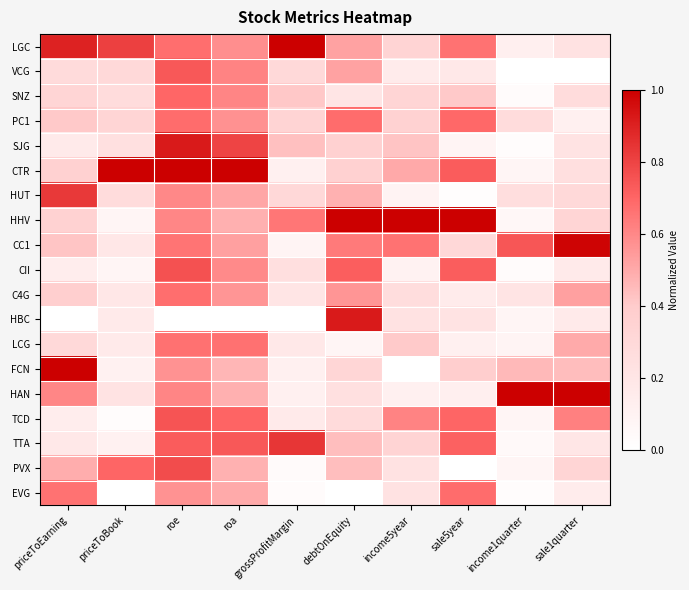

Reading right to left, transcribe all the data shown in this chart.

LGC: sale1quarter=0.2	income1quarter=0.1	sale5year=0.7	income5year=0.3	debtOnEquity=0.5	grossProfitMargin=1.0	roa=0.6	roe=0.7	priceToBook=0.8	priceToEarning=0.9
VCG: sale1quarter=0.0	income1quarter=0.0	sale5year=0.2	income5year=0.2	debtOnEquity=0.5	grossProfitMargin=0.3	roa=0.6	roe=0.7	priceToBook=0.3	priceToEarning=0.3
SNZ: sale1quarter=0.3	income1quarter=0.0	sale5year=0.4	income5year=0.3	debtOnEquity=0.2	grossProfitMargin=0.4	roa=0.6	roe=0.7	priceToBook=0.3	priceToEarning=0.3
PC1: sale1quarter=0.1	income1quarter=0.3	sale5year=0.7	income5year=0.3	debtOnEquity=0.7	grossProfitMargin=0.3	roa=0.6	roe=0.7	priceToBook=0.3	priceToEarning=0.4
SJG: sale1quarter=0.2	income1quarter=0.0	sale5year=0.1	income5year=0.4	debtOnEquity=0.4	grossProfitMargin=0.4	roa=0.8	roe=0.9	priceToBook=0.2	priceToEarning=0.2
CTR: sale1quarter=0.2	income1quarter=0.1	sale5year=0.7	income5year=0.5	debtOnEquity=0.4	grossProfitMargin=0.1	roa=1.0	roe=1.0	priceToBook=1.0	priceToEarning=0.4
HUT: sale1quarter=0.3	income1quarter=0.3	sale5year=0.0	income5year=0.1	debtOnEquity=0.5	grossProfitMargin=0.3	roa=0.5	roe=0.6	priceToBook=0.3	priceToEarning=0.8
HHV: sale1quarter=0.3	income1quarter=0.1	sale5year=1.0	income5year=1.0	debtOnEquity=1.0	grossProfitMargin=0.6	roa=0.5	roe=0.6	priceToBook=0.1	priceToEarning=0.4
CC1: sale1quarter=1.0	income1quarter=0.7	sale5year=0.3	income5year=0.7	debtOnEquity=0.6	grossProfitMargin=0.1	roa=0.5	roe=0.7	priceToBook=0.2	priceToEarning=0.4
CII: sale1quarter=0.2	income1quarter=0.0	sale5year=0.7	income5year=0.1	debtOnEquity=0.7	grossProfitMargin=0.2	roa=0.6	roe=0.8	priceToBook=0.1	priceToEarning=0.1
C4G: sale1quarter=0.5	income1quarter=0.2	sale5year=0.2	income5year=0.3	debtOnEquity=0.6	grossProfitMargin=0.2	roa=0.6	roe=0.7	priceToBook=0.2	priceToEarning=0.4
HBC: sale1quarter=0.2	income1quarter=0.1	sale5year=0.2	income5year=0.2	debtOnEquity=0.9	grossProfitMargin=0.0	roa=0.0	roe=0.0	priceToBook=0.2	priceToEarning=0.0
LCG: sale1quarter=0.5	income1quarter=0.1	sale5year=0.1	income5year=0.4	debtOnEquity=0.1	grossProfitMargin=0.2	roa=0.7	roe=0.7	priceToBook=0.2	priceToEarning=0.3
FCN: sale1quarter=0.4	income1quarter=0.5	sale5year=0.4	income5year=0.0	debtOnEquity=0.3	grossProfitMargin=0.1	roa=0.5	roe=0.6	priceToBook=0.1	priceToEarning=1.0
HAN: sale1quarter=1.0	income1quarter=1.0	sale5year=0.1	income5year=0.1	debtOnEquity=0.2	grossProfitMargin=0.1	roa=0.5	roe=0.6	priceToBook=0.2	priceToEarning=0.6
TCD: sale1quarter=0.6	income1quarter=0.1	sale5year=0.7	income5year=0.6	debtOnEquity=0.3	grossProfitMargin=0.2	roa=0.7	roe=0.8	priceToBook=0.0	priceToEarning=0.1
TTA: sale1quarter=0.2	income1quarter=0.0	sale5year=0.7	income5year=0.3	debtOnEquity=0.4	grossProfitMargin=0.8	roa=0.7	roe=0.7	priceToBook=0.1	priceToEarning=0.2
PVX: sale1quarter=0.3	income1quarter=0.1	sale5year=0.0	income5year=0.2	debtOnEquity=0.4	grossProfitMargin=0.0	roa=0.5	roe=0.8	priceToBook=0.7	priceToEarning=0.5
EVG: sale1quarter=0.1	income1quarter=0.0	sale5year=0.7	income5year=0.2	debtOnEquity=0.0	grossProfitMargin=0.0	roa=0.5	roe=0.6	priceToBook=0.0	priceToEarning=0.7